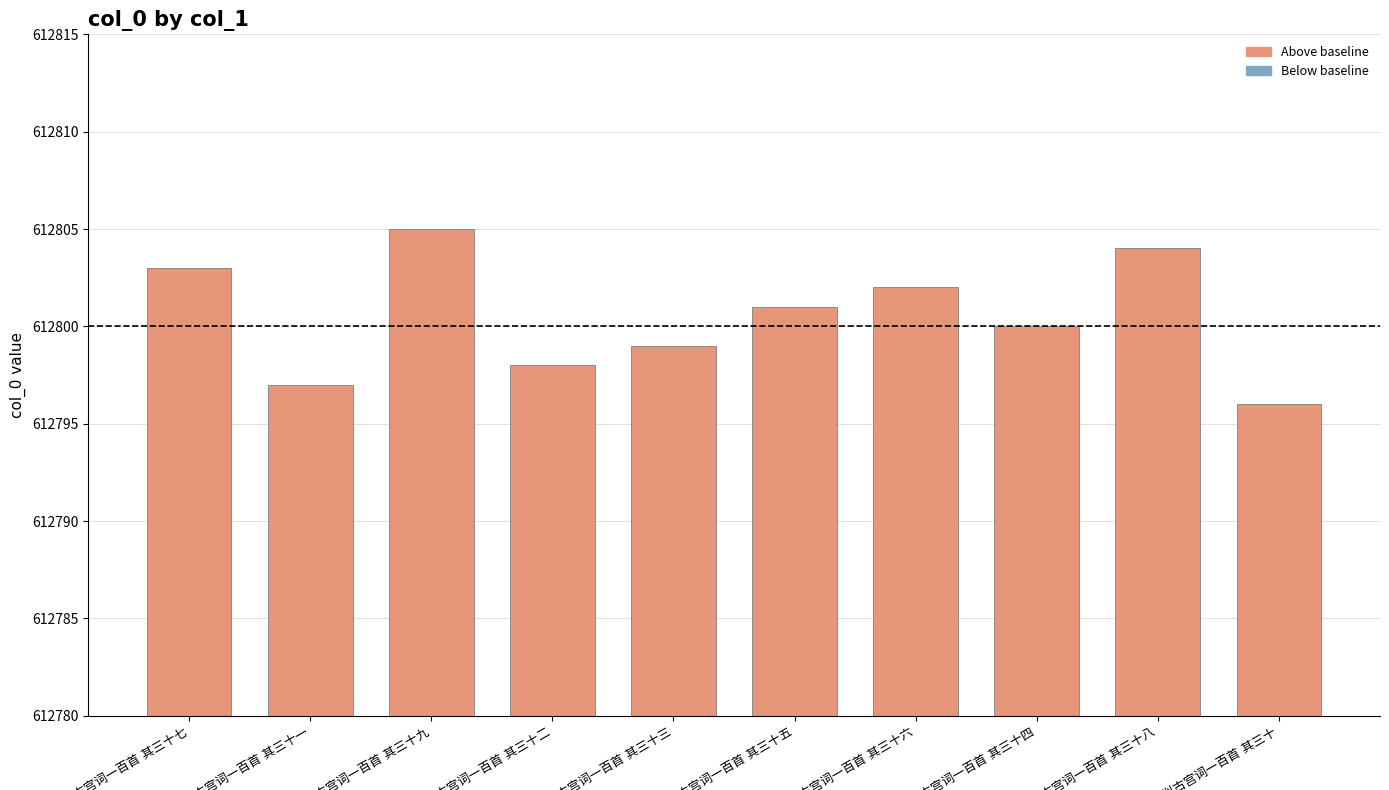

Reading left to right, what are all the values shown in this chart?

612803	612797	612805	612798	612799	612801	612802	612800	612804	612796